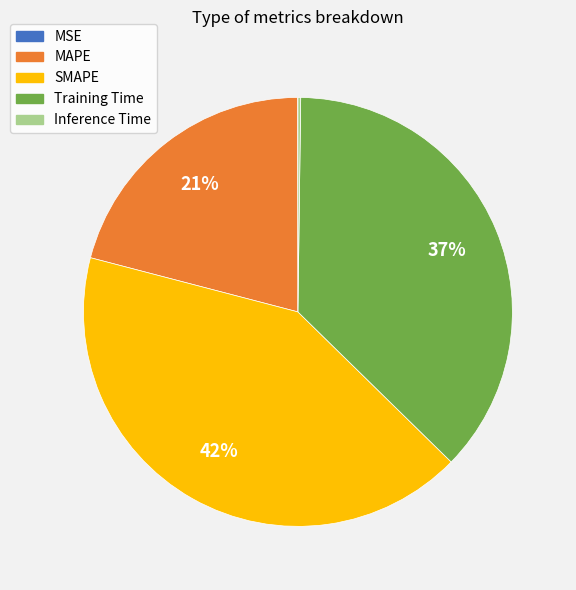

Between MAPE and Training Time, which is larger?

Training Time